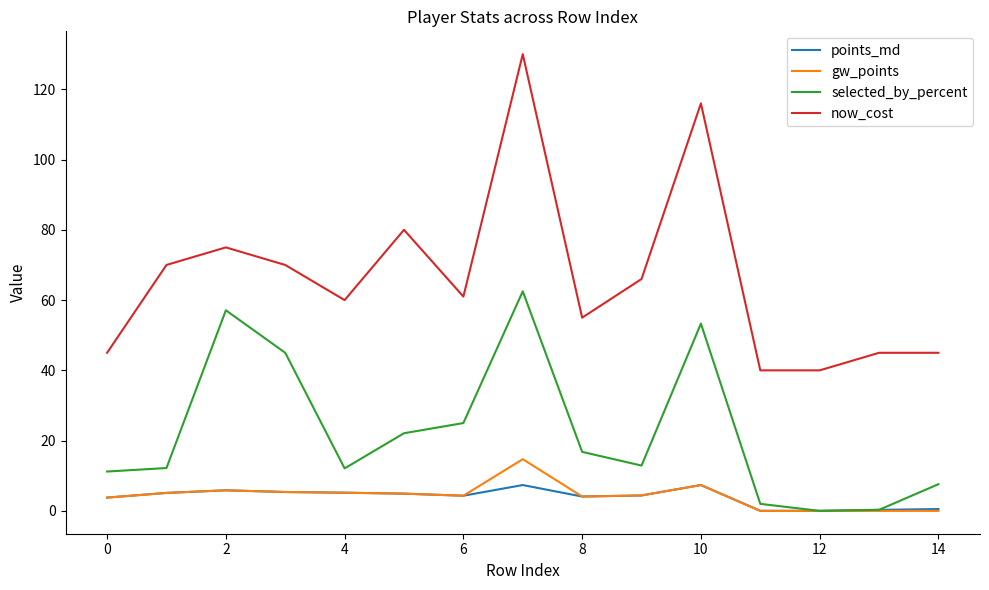

True or false: points_md has more than 2 interior local peaks.

True